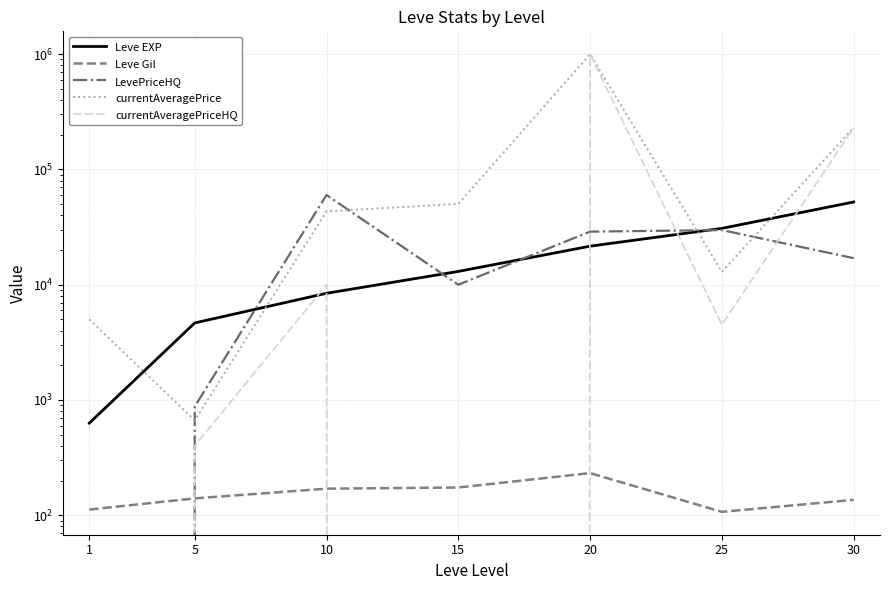

At how many categories does at least one series exceed 745982?

1